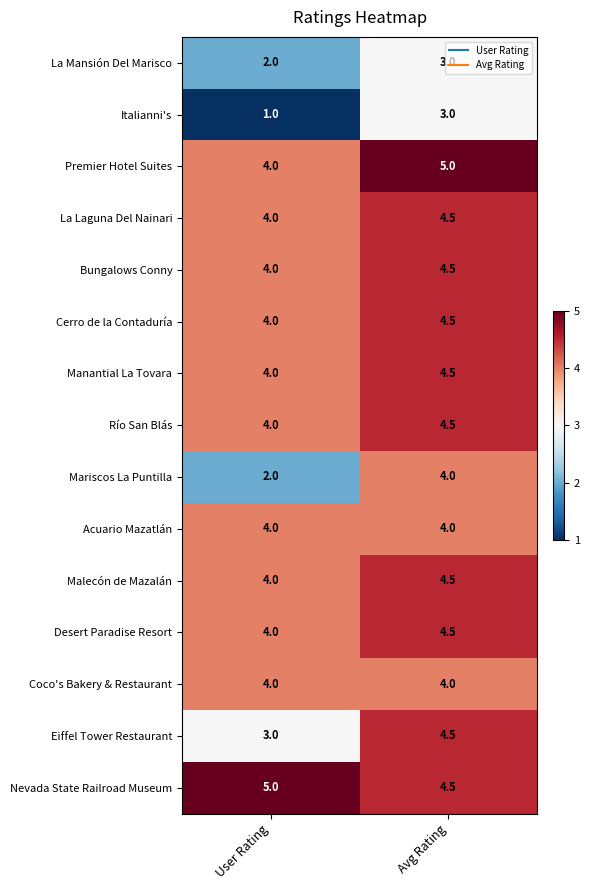

True or false: Río San Blás has a value of 6.3 at Avg Rating.

False